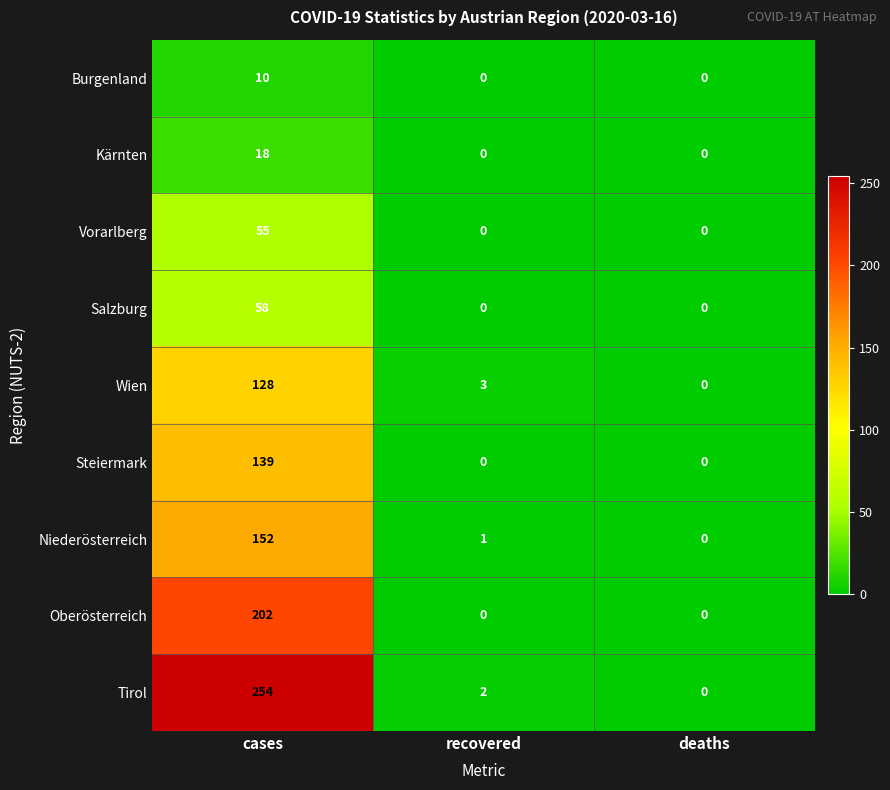

What is the difference between the Vorarlberg values at recovered and cases?

55